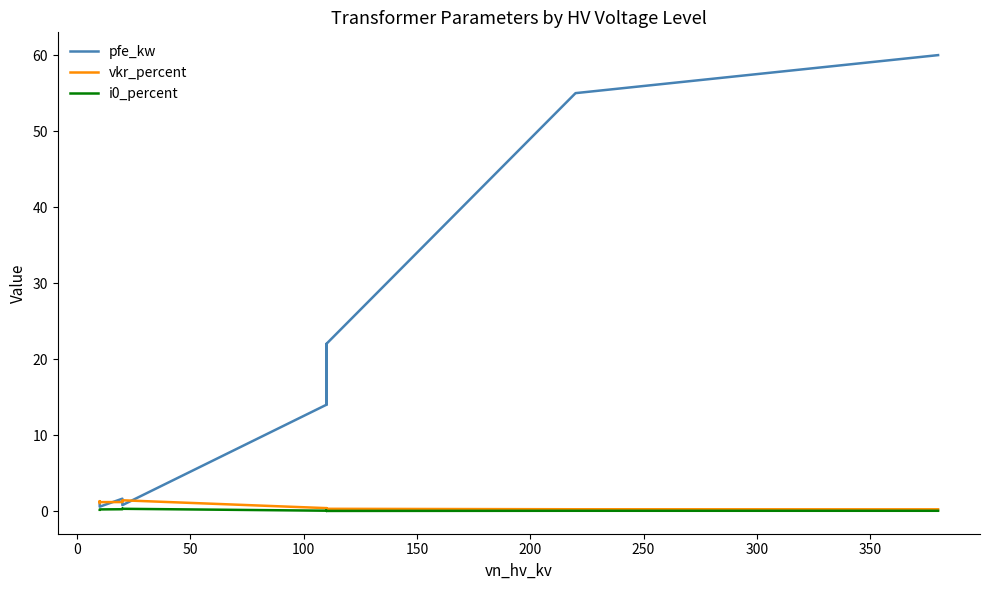

What are all the series names shown in the legend?

pfe_kw, vkr_percent, i0_percent